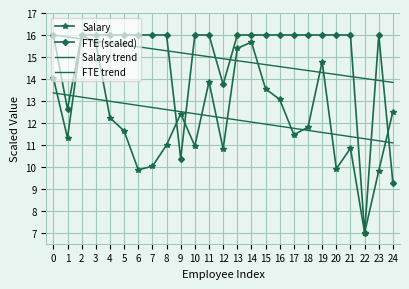

Rank the series at 1 from highest to lowest value.

FTE trend, Salary trend, FTE (scaled), Salary